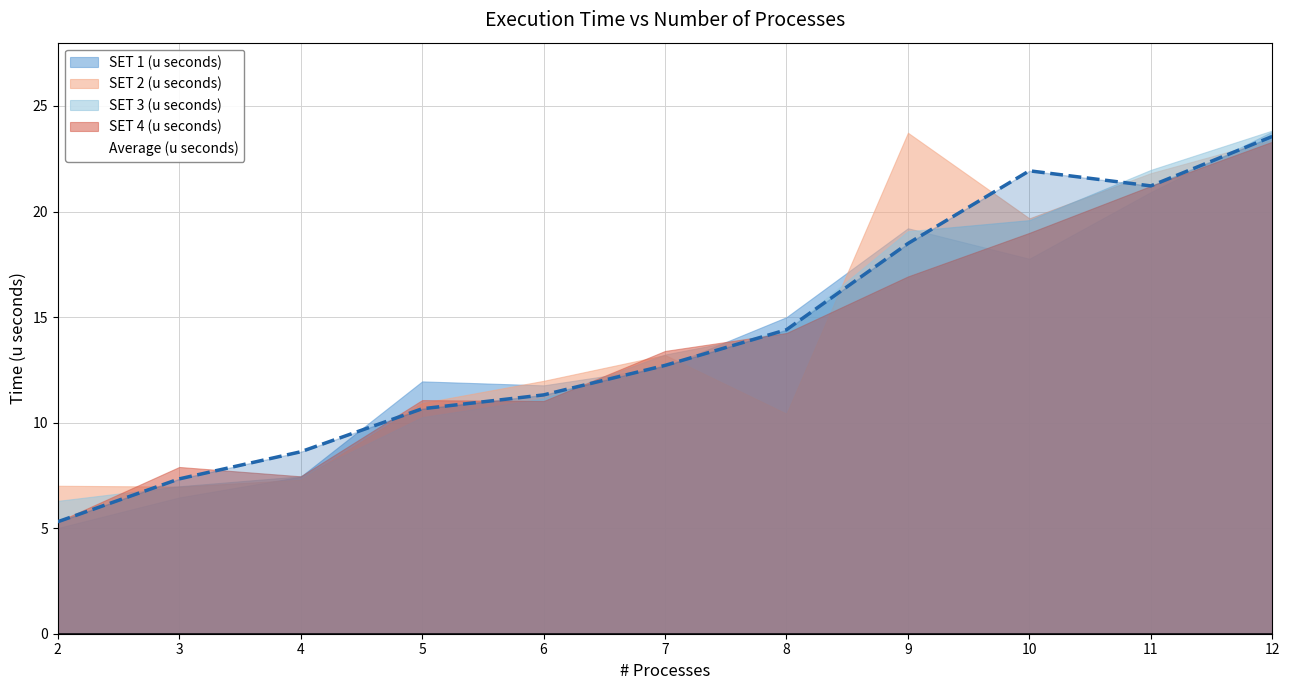

Between 2 and 6, which series saw the biggest shift?

SET 1 (u seconds)